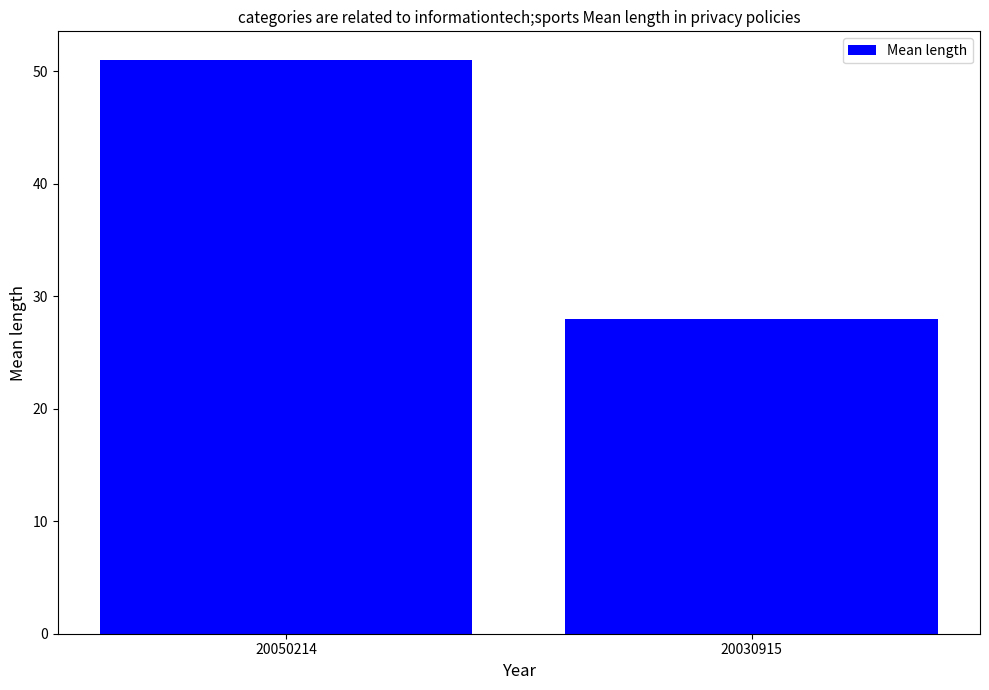

What is the minimum value shown in the chart?

28